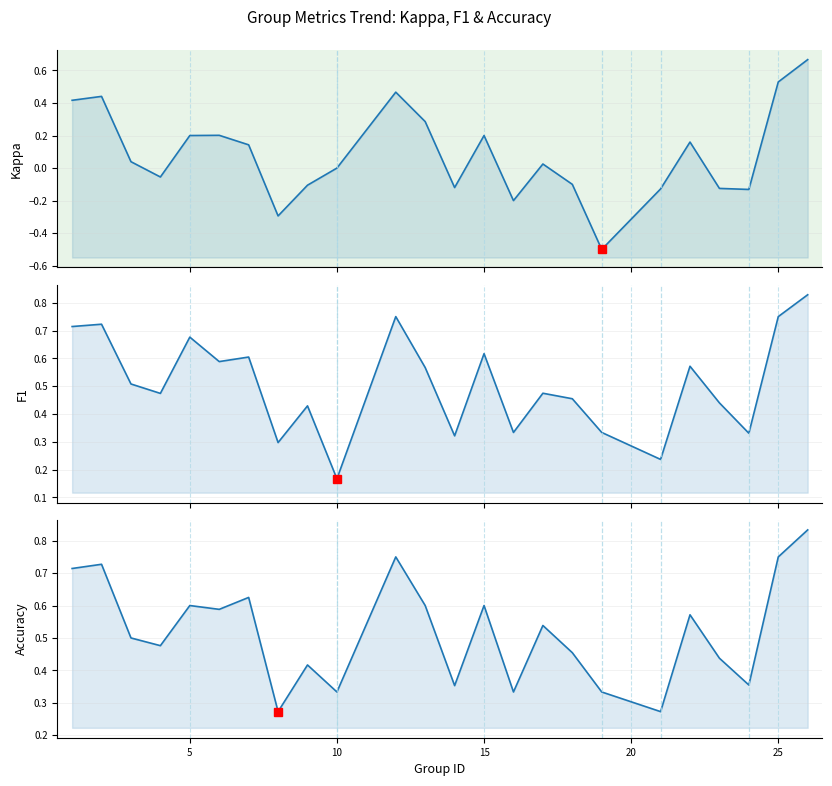

What is the sum of all F1 values?

12.2